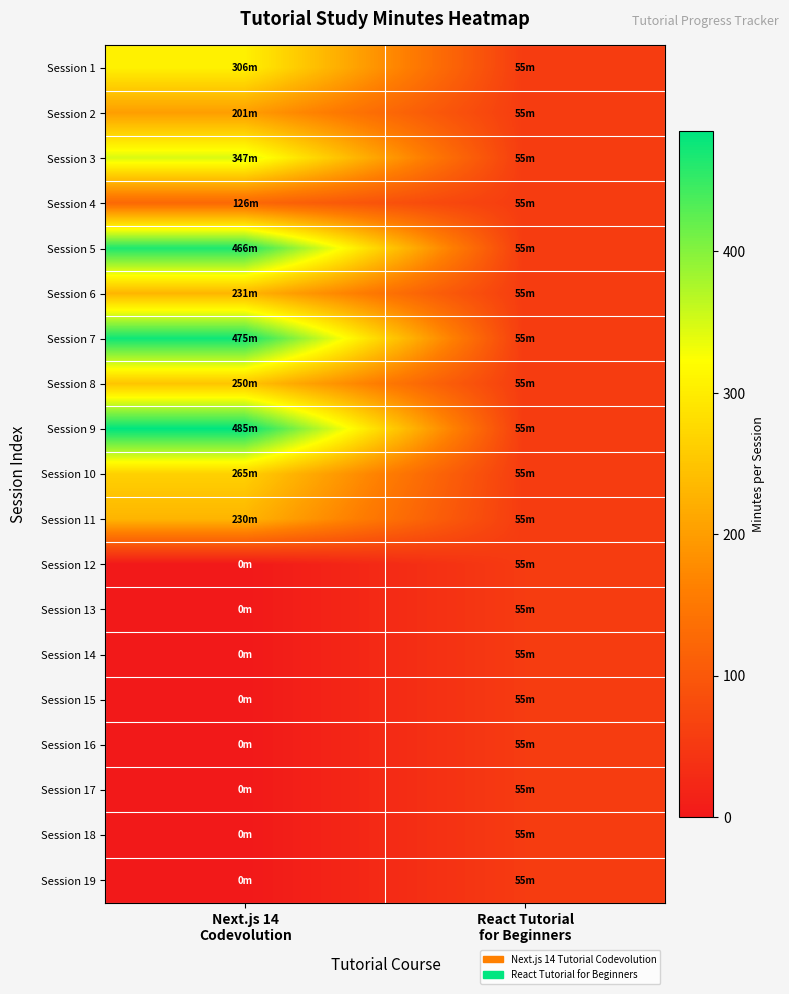

Reading left to right, extract all data points from this chart.

Session 1: Next.js 14
Codevolution=306	React Tutorial
for Beginners=55
Session 2: Next.js 14
Codevolution=201	React Tutorial
for Beginners=55
Session 3: Next.js 14
Codevolution=347	React Tutorial
for Beginners=55
Session 4: Next.js 14
Codevolution=126	React Tutorial
for Beginners=55
Session 5: Next.js 14
Codevolution=466	React Tutorial
for Beginners=55
Session 6: Next.js 14
Codevolution=231	React Tutorial
for Beginners=55
Session 7: Next.js 14
Codevolution=475	React Tutorial
for Beginners=55
Session 8: Next.js 14
Codevolution=250	React Tutorial
for Beginners=55
Session 9: Next.js 14
Codevolution=485	React Tutorial
for Beginners=55
Session 10: Next.js 14
Codevolution=265	React Tutorial
for Beginners=55
Session 11: Next.js 14
Codevolution=230	React Tutorial
for Beginners=55
Session 12: Next.js 14
Codevolution=0	React Tutorial
for Beginners=55
Session 13: Next.js 14
Codevolution=0	React Tutorial
for Beginners=55
Session 14: Next.js 14
Codevolution=0	React Tutorial
for Beginners=55
Session 15: Next.js 14
Codevolution=0	React Tutorial
for Beginners=55
Session 16: Next.js 14
Codevolution=0	React Tutorial
for Beginners=55
Session 17: Next.js 14
Codevolution=0	React Tutorial
for Beginners=55
Session 18: Next.js 14
Codevolution=0	React Tutorial
for Beginners=55
Session 19: Next.js 14
Codevolution=0	React Tutorial
for Beginners=55